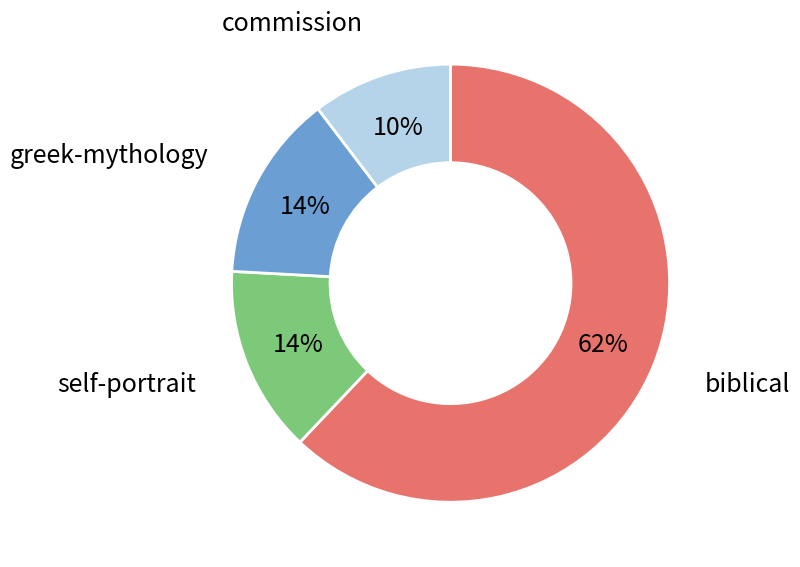

Which slice represents more than half of the pie?

biblical